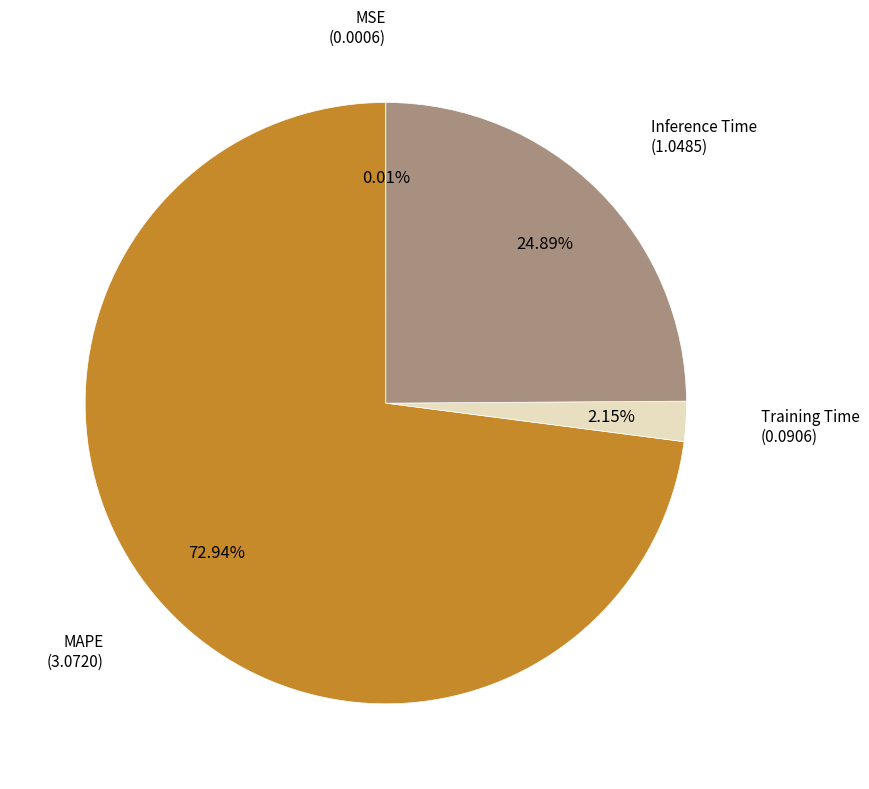

Is there any slice that represents more than half of the pie?

Yes